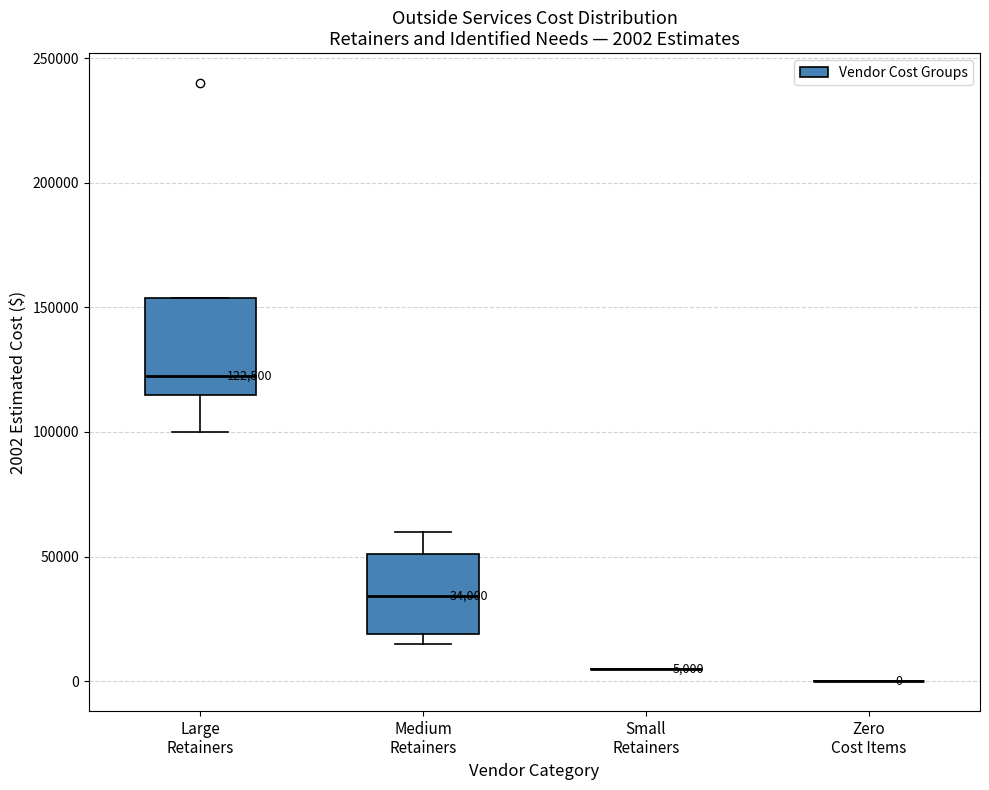

Which box is the tallest, from its lower edge to its upper edge?

Large Retainers